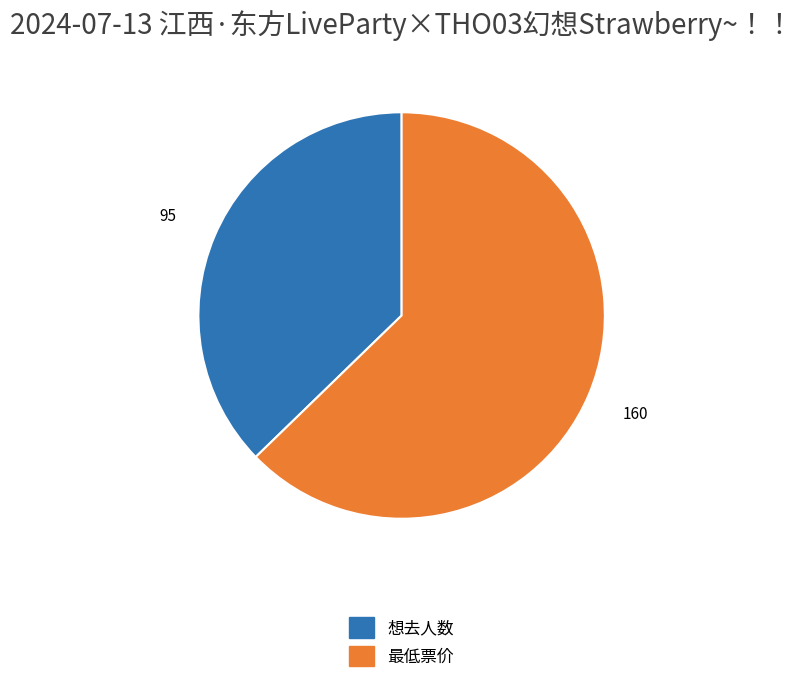

True or false: 想去人数 accounts for 27% of the total.

False